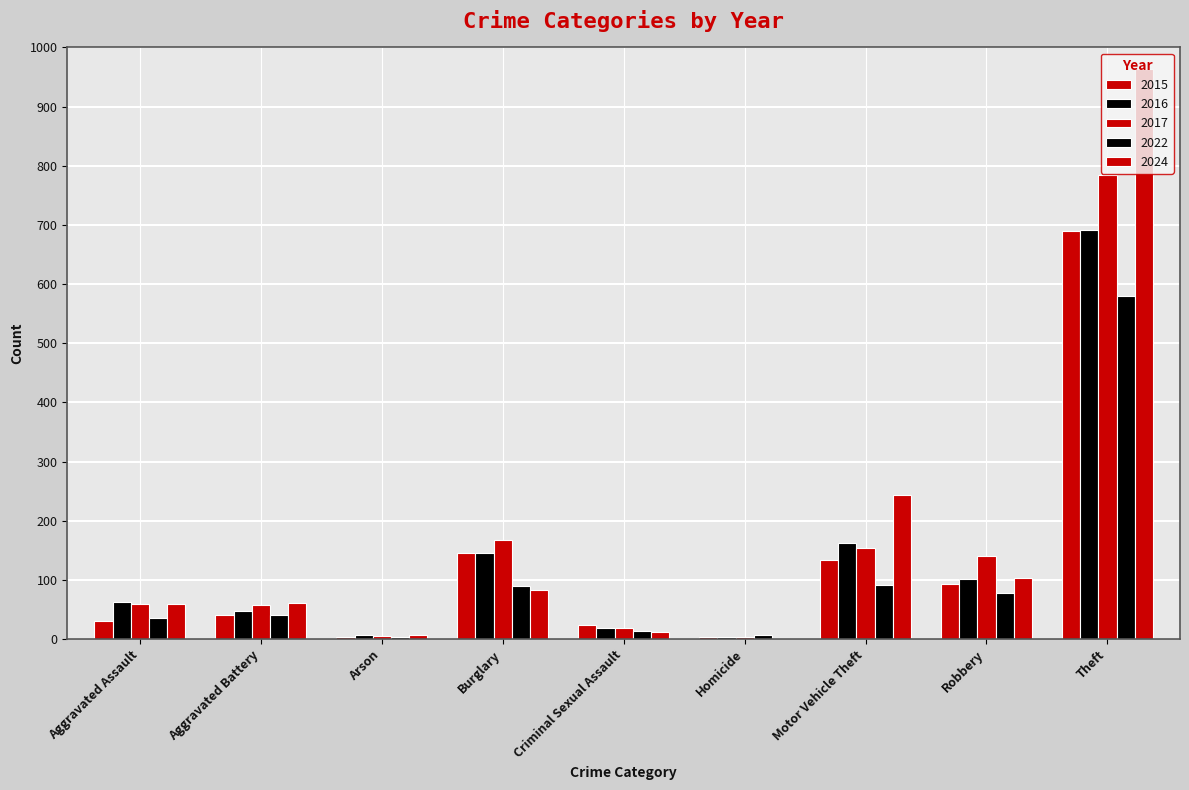

How many data points does each series have?

9